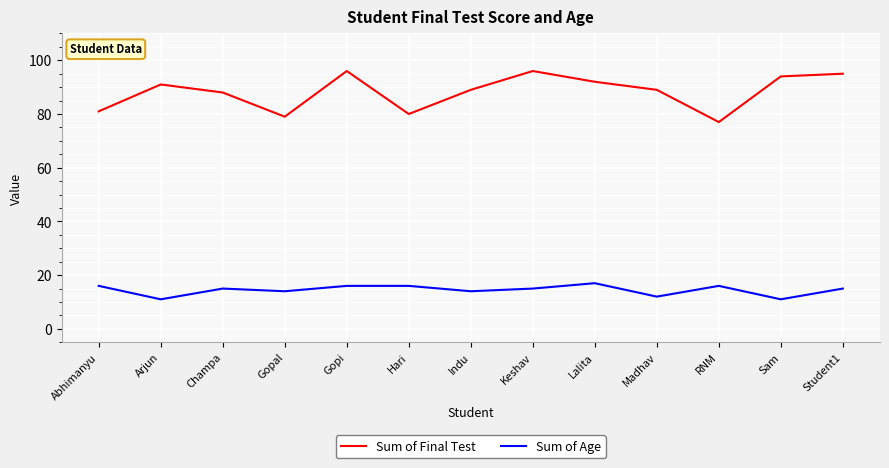

What position from the left is Lalita?

9